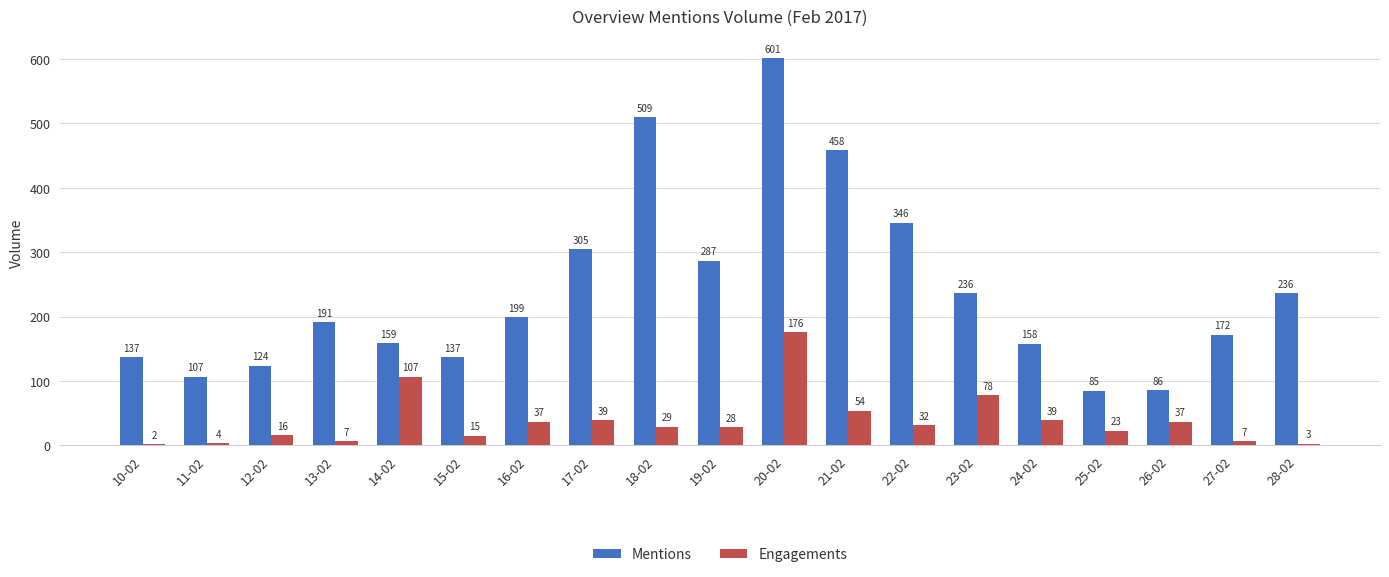

Where does the Engagements series first go above 29?

14-02